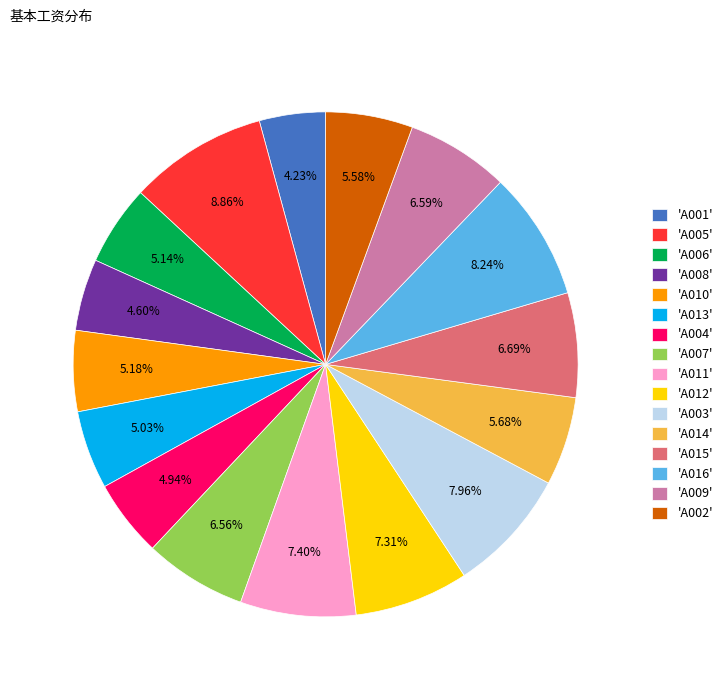

Combined, do 'A013' and 'A006' account for over 50%?

No